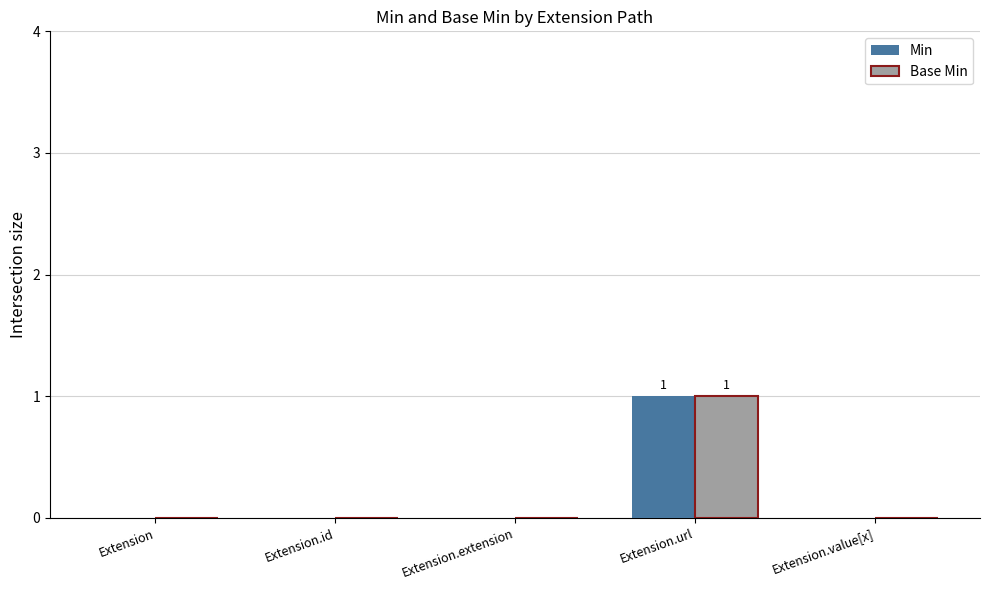

What is the greatest value displayed?

1